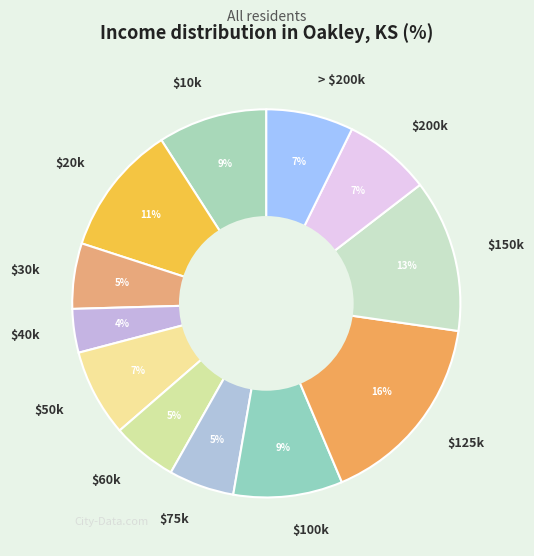

To the nearest percent, what is the average slice percentage?

8%